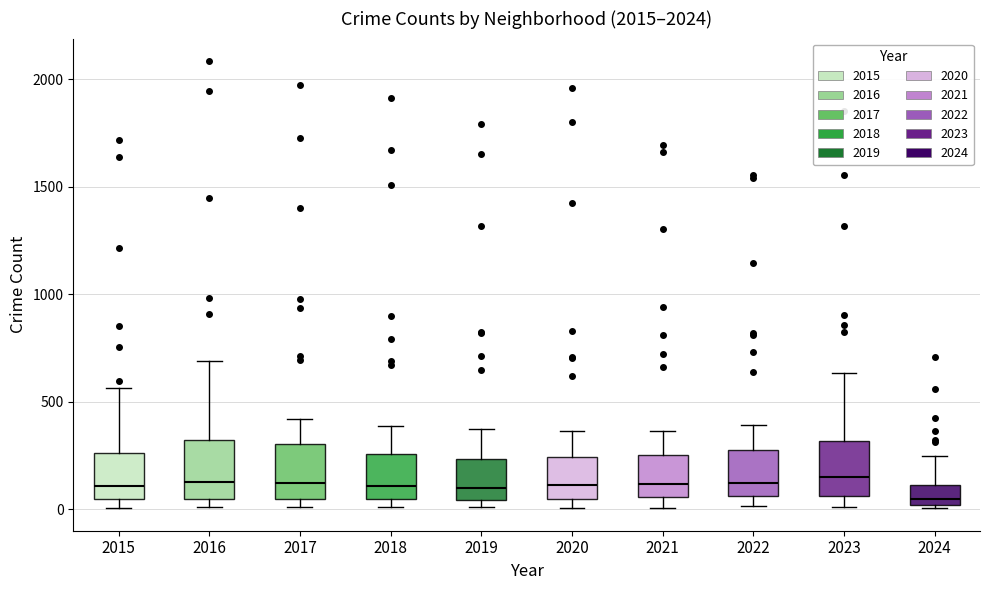

Reading left to right, transcribe this box plot: for each box, give where its median line is, the range the box spans, and where its two whiskers end, as read against the y-axis. The values are not printed on the chart, so give them approximately, as read against the axis.

2015: median 100, box 50 to 250, whiskers 0 to 550
2016: median 150, box 50 to 300, whiskers 0 to 700
2017: median 100, box 50 to 300, whiskers 0 to 400
2018: median 100, box 50 to 250, whiskers 0 to 400
2019: median 100, box 50 to 250, whiskers 0 to 400
2020: median 100, box 50 to 250, whiskers 0 to 350
2021: median 100, box 50 to 250, whiskers 0 to 350
2022: median 100, box 50 to 250, whiskers 0 to 400
2023: median 150, box 50 to 300, whiskers 0 to 650
2024: median 50, box 0 to 100, whiskers 0 (just below the box's lower edge) to 250